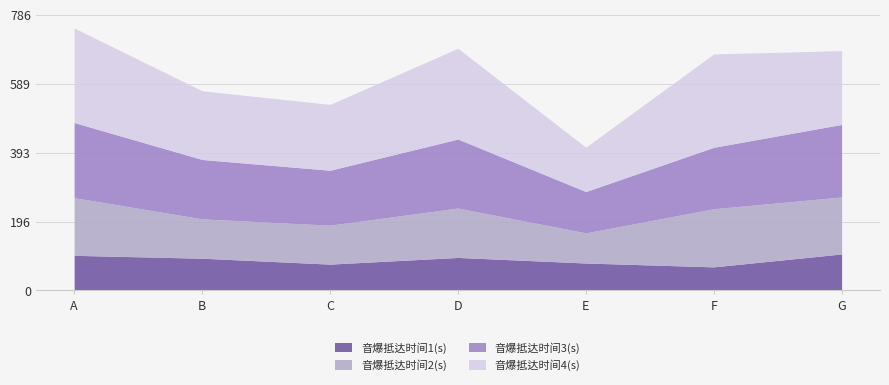

List the series in order of their peak value, highest first.

音爆抵达时间4(s), 音爆抵达时间3(s), 音爆抵达时间2(s), 音爆抵达时间1(s)